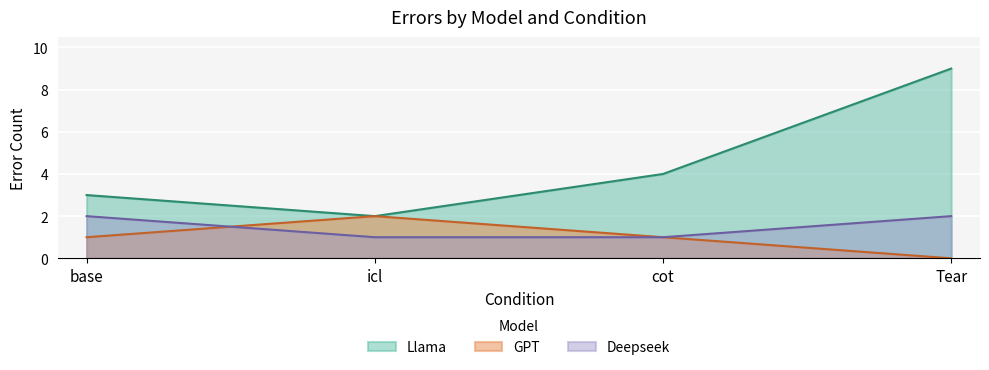

True or false: Llama and Deepseek intersect in this chart.

False